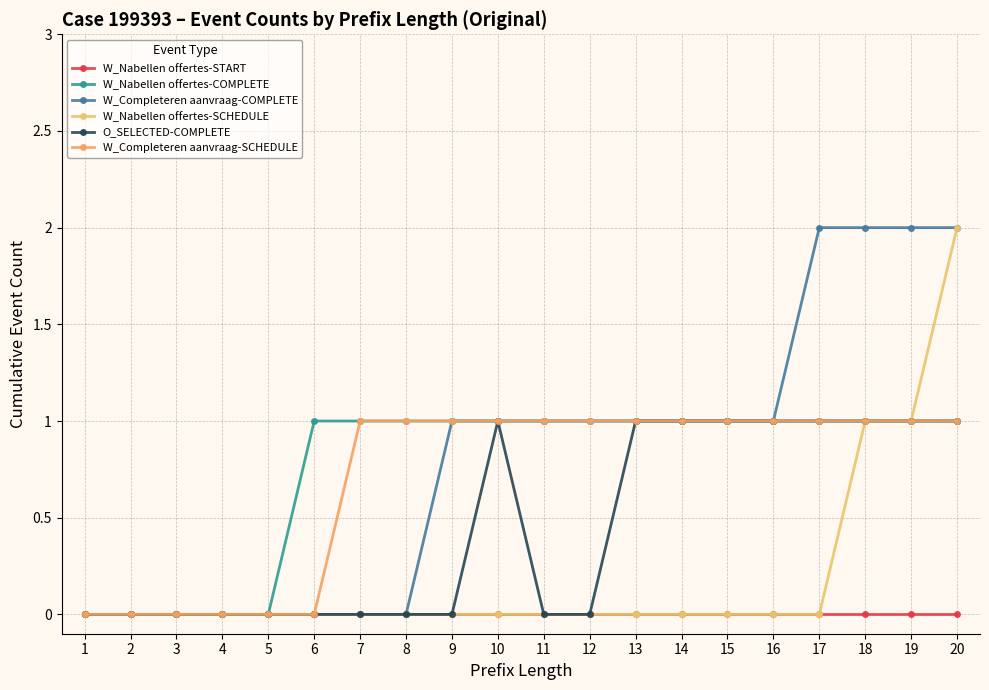

At how many categories does at least one series exceed 1?

4